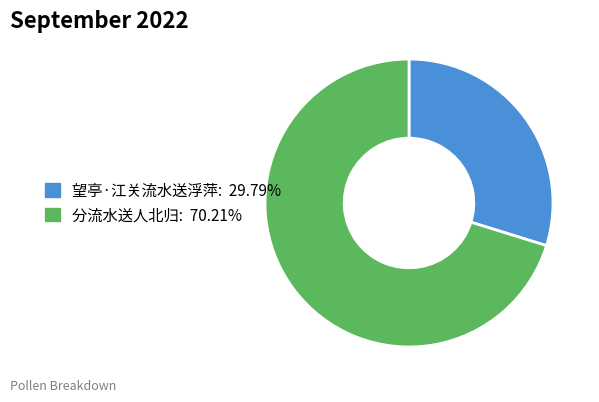

Which slice is the largest?

分流水送人北归